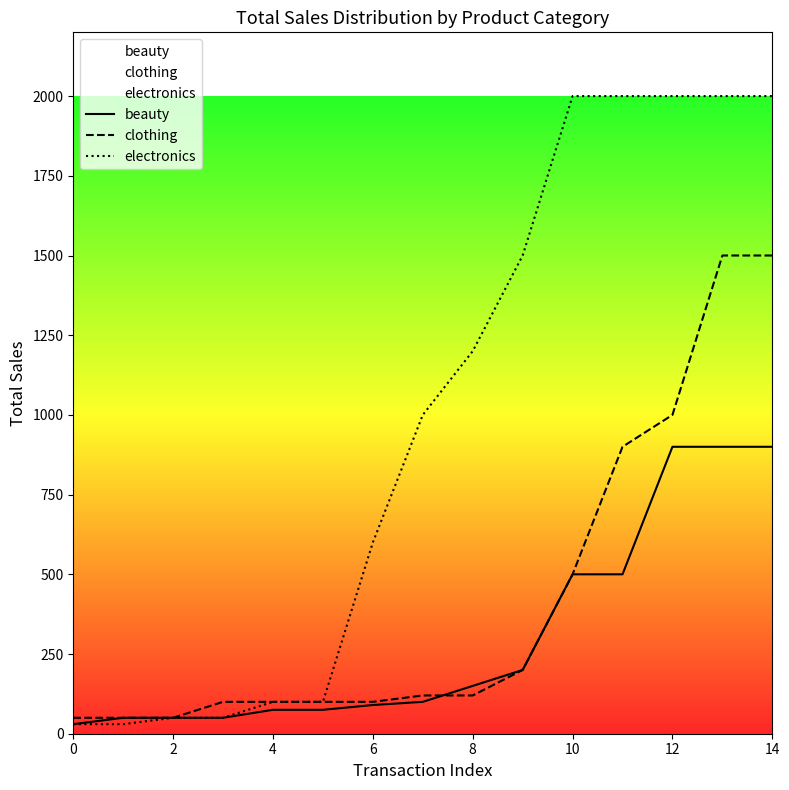

Rank the series by their average value, from highest to lowest.

electronics, clothing, beauty